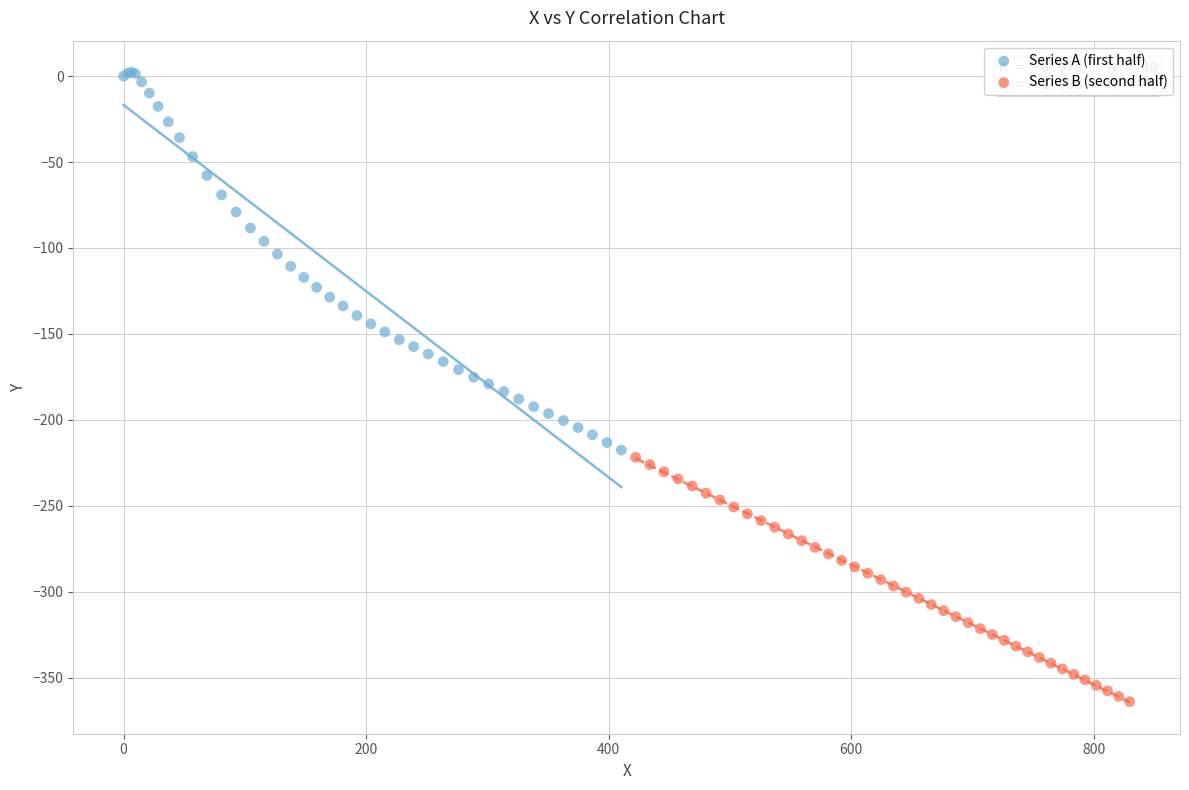

Which series contains the highest Y value?

Series A (first half)